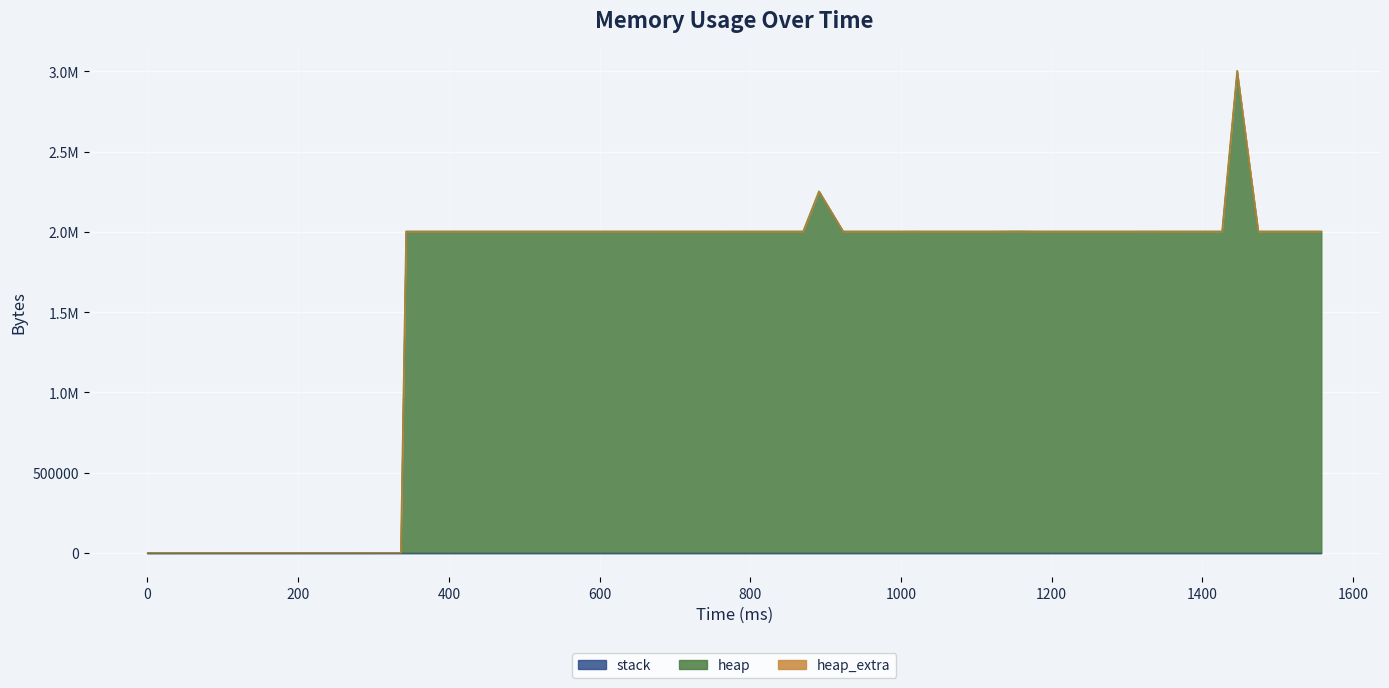

Reading right to left, what are all the values shown in this chart?

stack: 0	0	0	0	0	0	0	0	0	0	0	0	0	0	0	0	0	0	0	0	0	0	0	0	0	0	0	0	0	0	0	0	0	0	0	0	0	0	0	0
heap: 2004576	2004568	2004584	2004584	3004568	2004584	2004576	2004576	2004576	2004628	2004584	2004568	2004576	2004584	2004568	2005056	2004576	2004596	2004568	2004584	2004576	2004568	2004692	2004600	2004576	2004568	2004600	2254568	2004576	2004576	2004596	2004600	2004576	2004568	2004568	2004600	2004576	2004568	472	0
heap_extra: 48	32	40	40	40	40	48	48	48	44	40	32	48	40	32	48	48	44	32	40	48	32	44	40	48	32	40	40	48	48	44	40	48	32	32	40	48	32	16	0